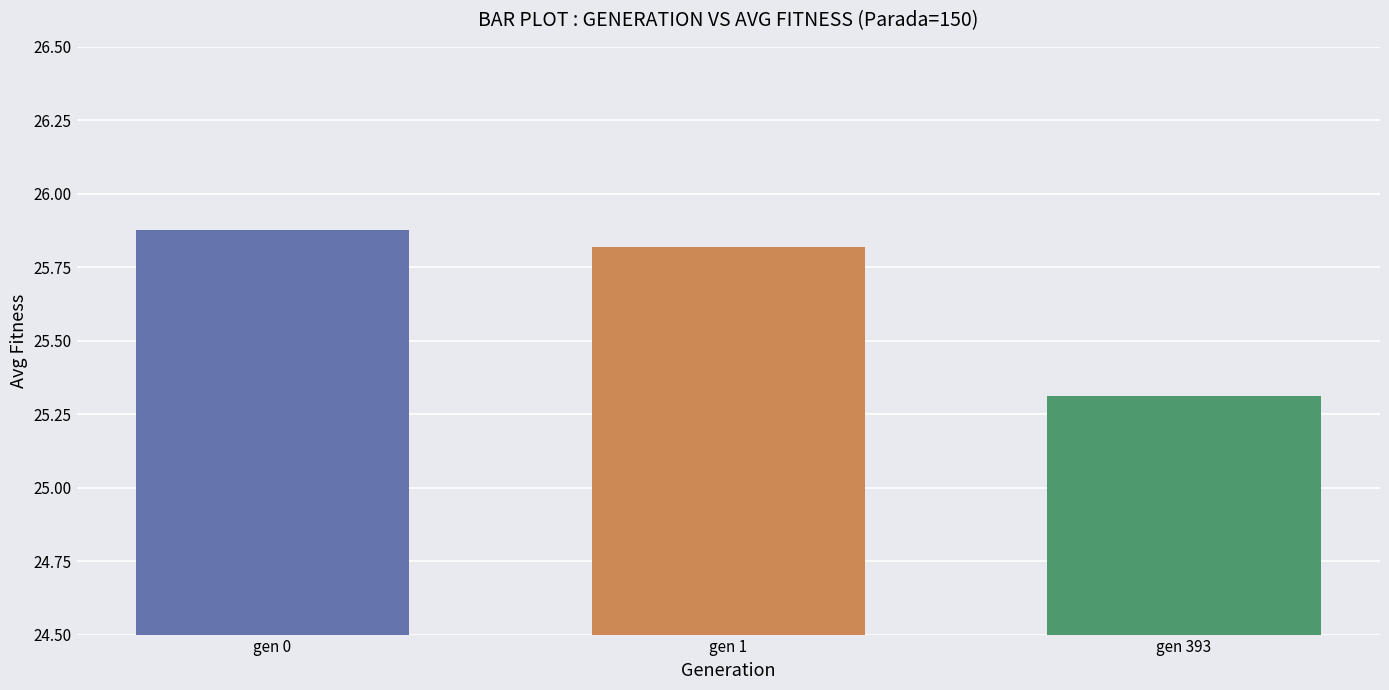

Approximately how many times larger is the value at gen 0 compared to gen 1?

1.0